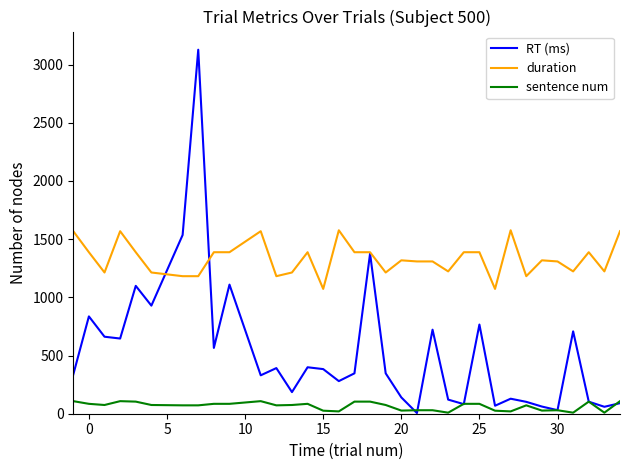

What is the greatest value displayed?

3128.2